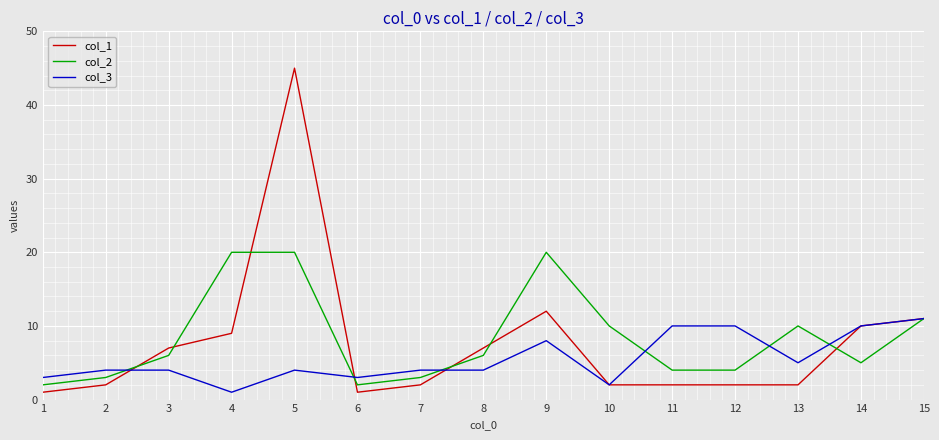

Reading left to right, transcribe all the data shown in this chart.

col_1: 1	2	7	9	45	1	2	7	12	2	2	2	2	10	11
col_2: 2	3	6	20	20	2	3	6	20	10	4	4	10	5	11
col_3: 3	4	4	1	4	3	4	4	8	2	10	10	5	10	11